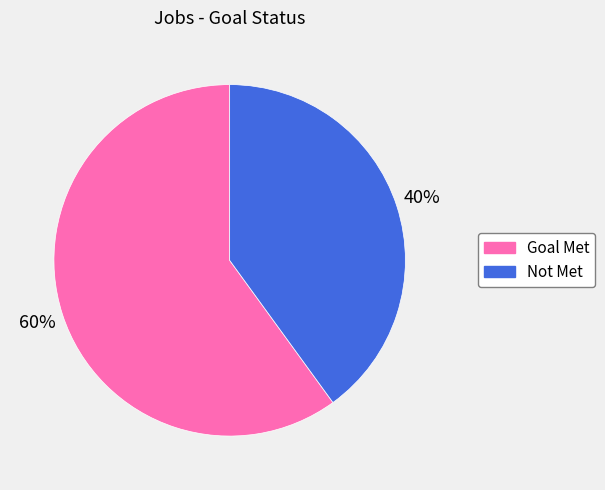

How many segments does this pie chart have?

2